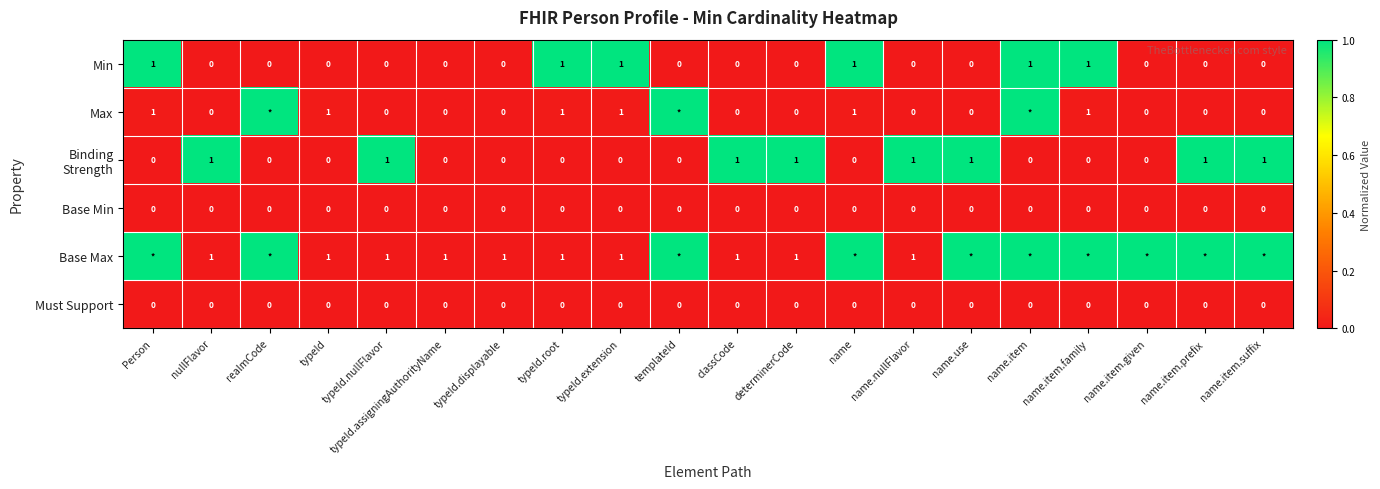

Count the number of data series in this chart.

6